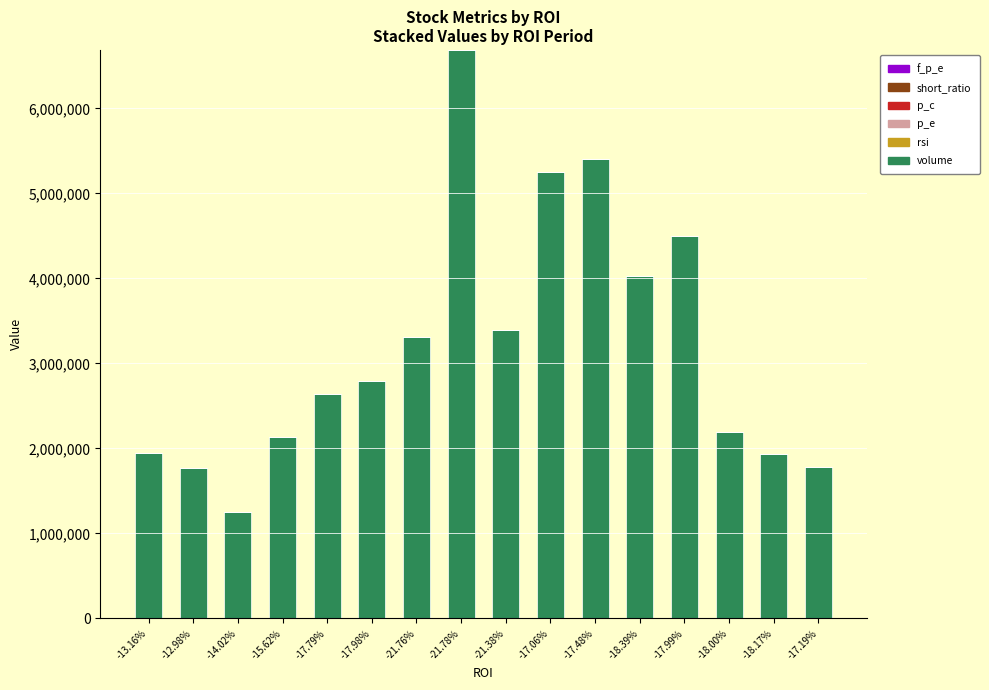

What is the sum of all volume values?

51035284.0